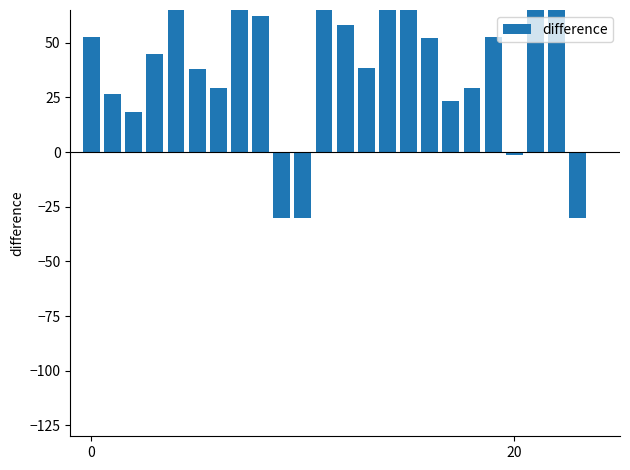

How many bars are there in total?

24